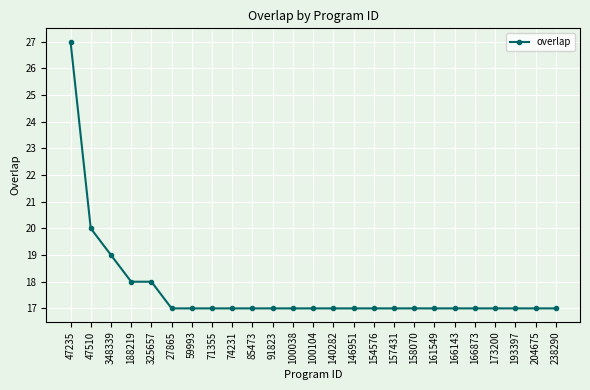

At which label is the value closest to 22?

47510